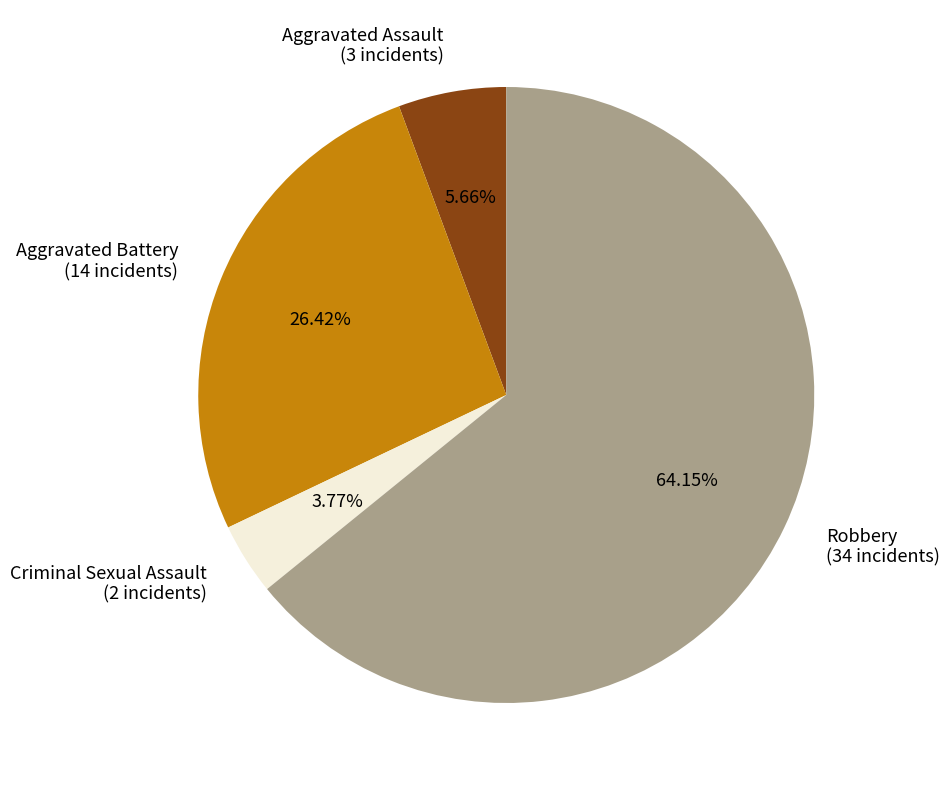

What is the majority slice?

Robbery